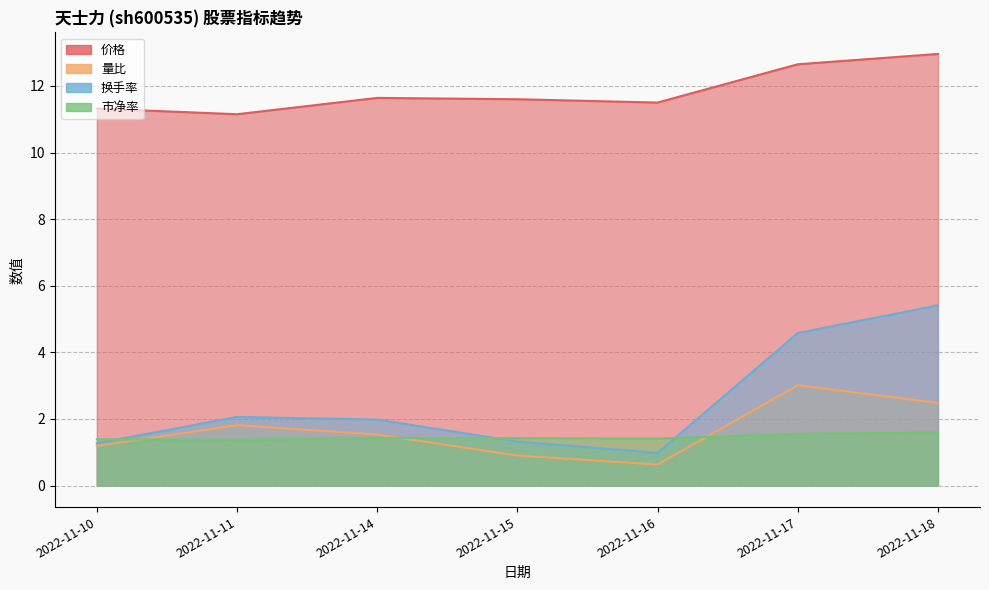

How many data points in 量比 are above 1?

5